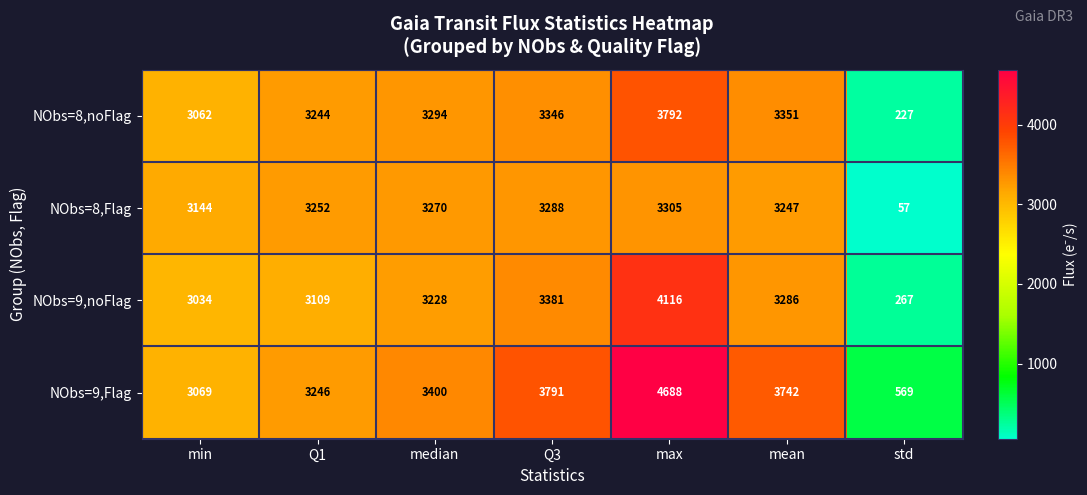

The NObs=8,noFlag series shows 1344 at median. True or false?

False